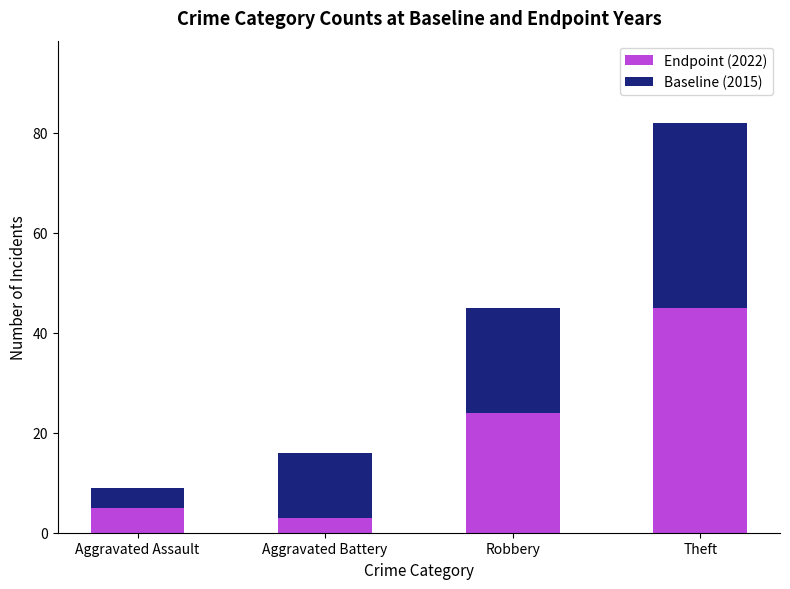

Is it true that Baseline (2015) equals 3 at Aggravated Battery?

True